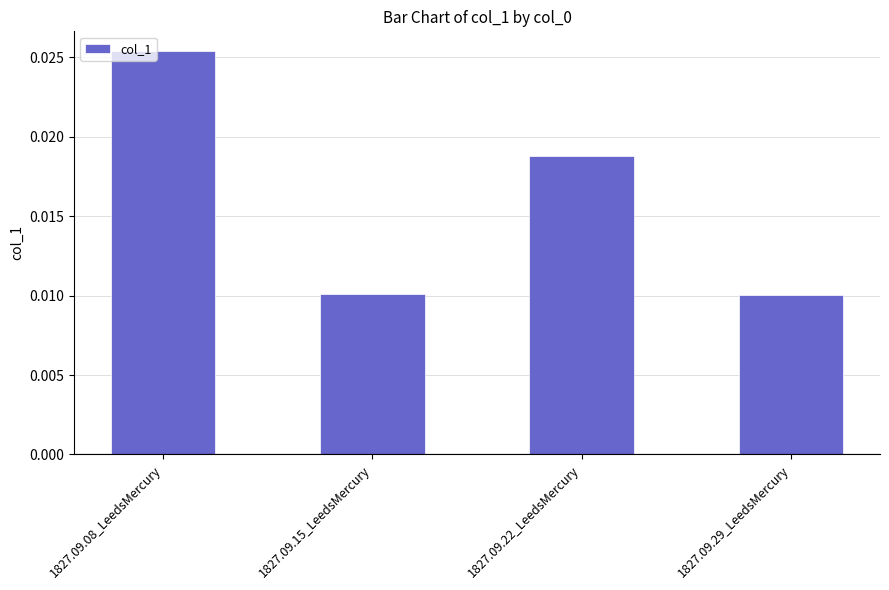

Count the values in the range 0 to 1.

4